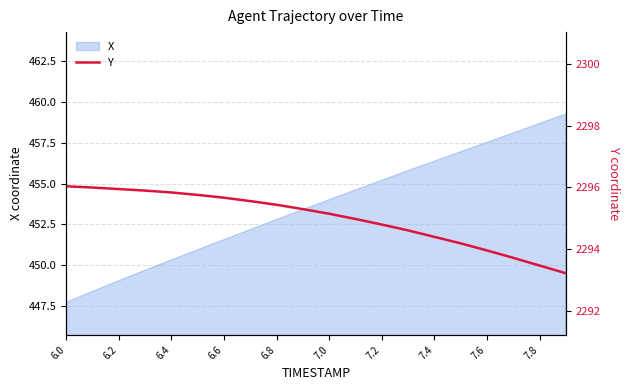

What is the sum of all values?

45899.8